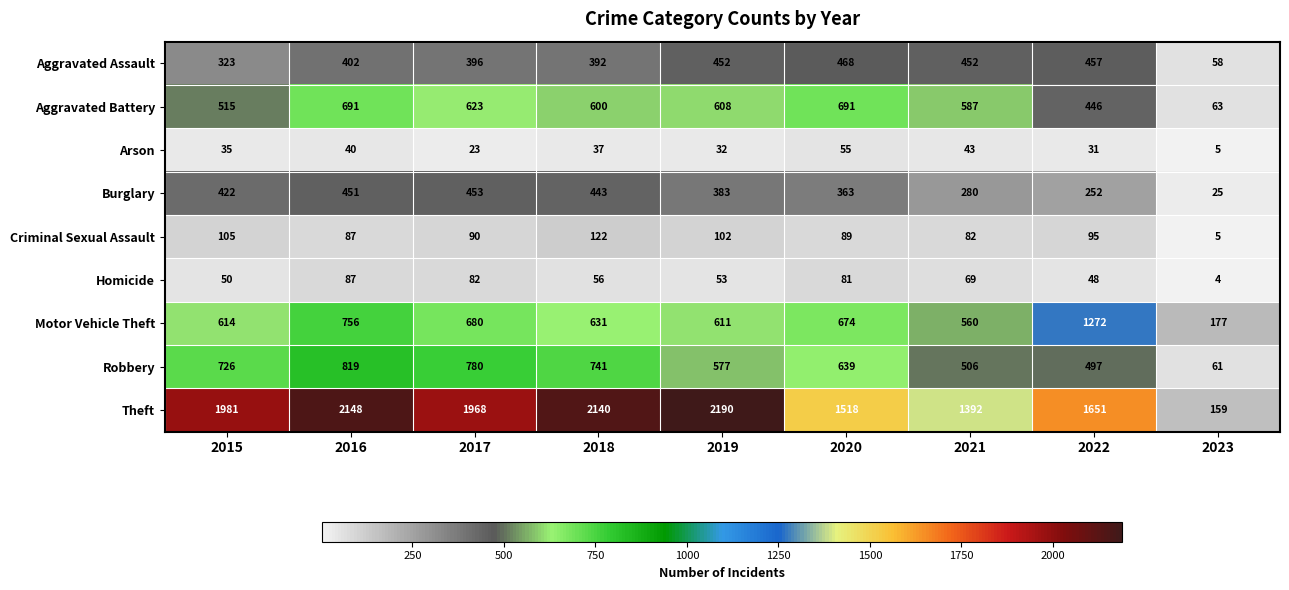

Where is Aggravated Assault nearest to the value 263?

2015